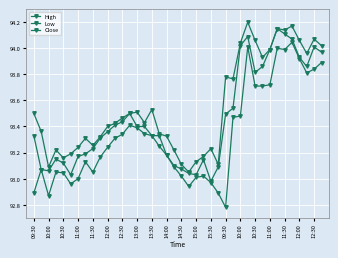

True or false: Low and High intersect in this chart.

False